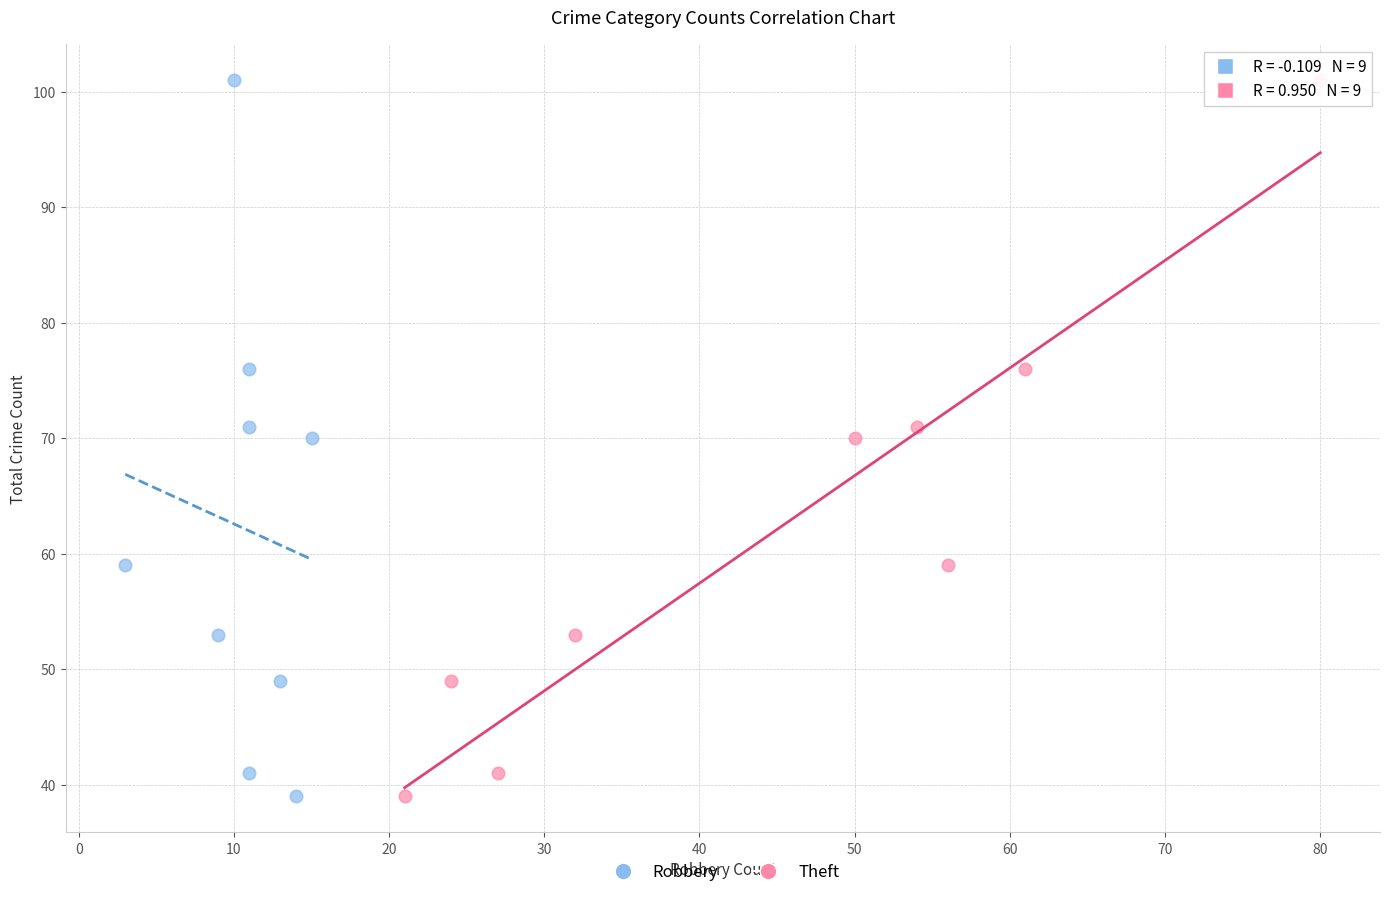

What are all the series names shown in the legend?

Robbery, Theft